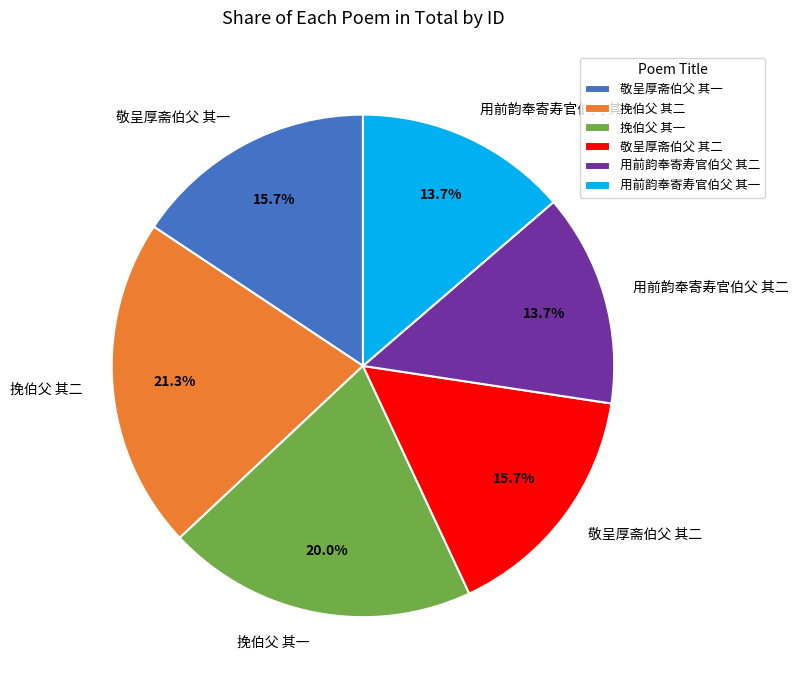

Which category has the biggest portion of the pie?

挽伯父 其二